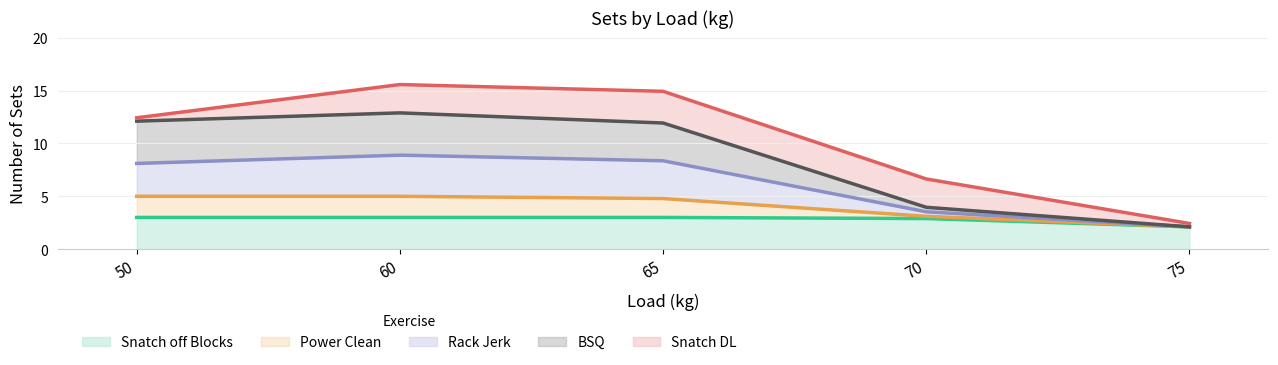

True or false: Power Clean and BSQ cross at least once.

False